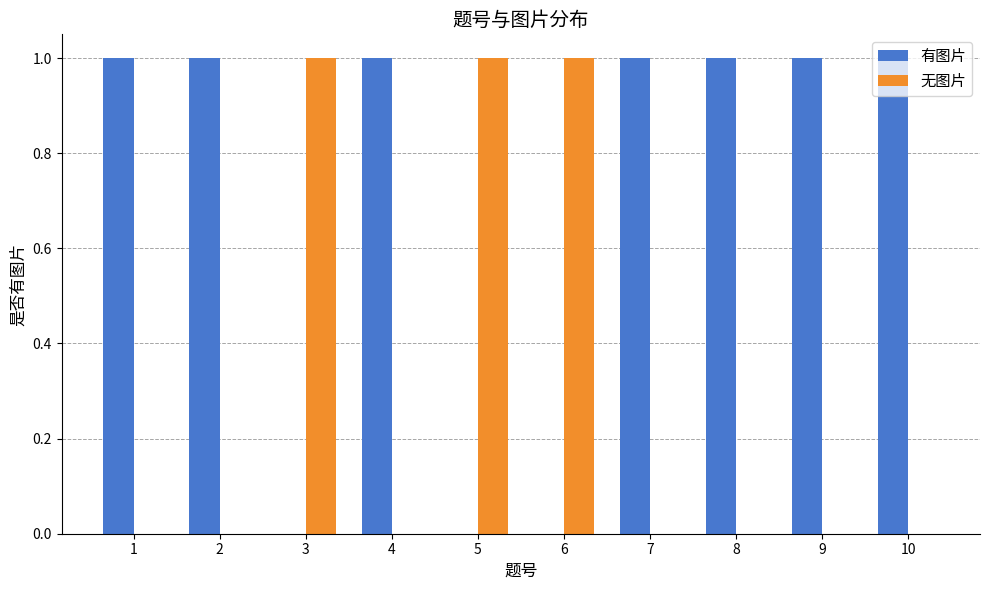

Which series has the largest total across all categories?

有图片